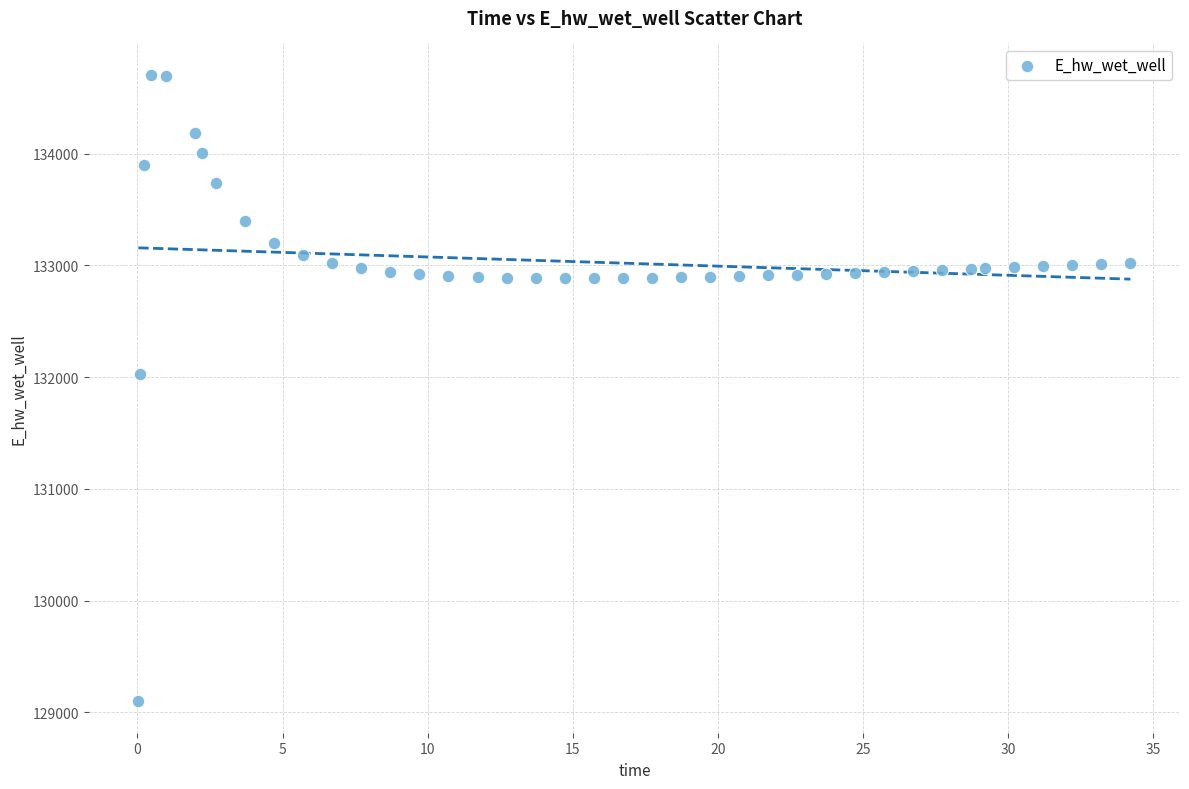

What is the range of X values (max minus min)?

34.2